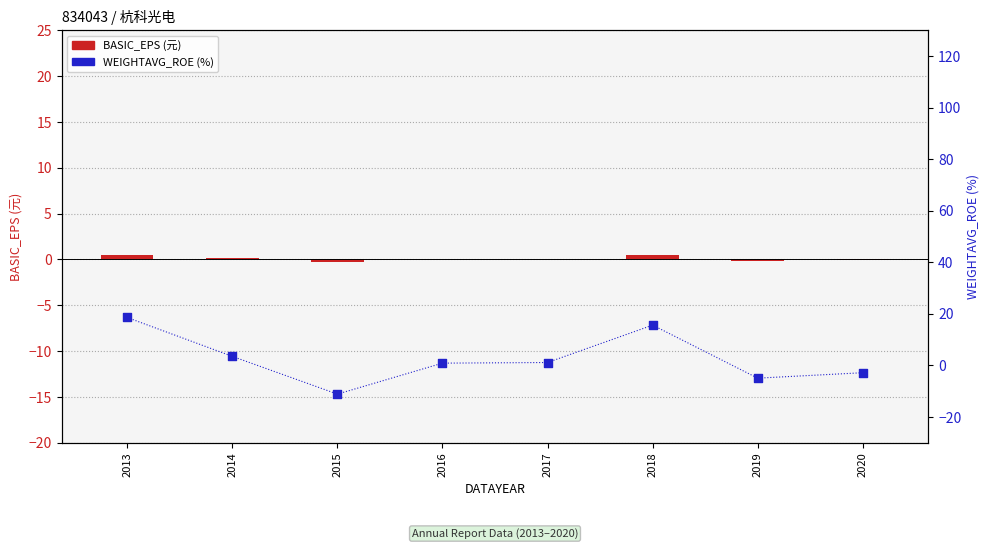

At how many categories does at least one series exceed 9?

2